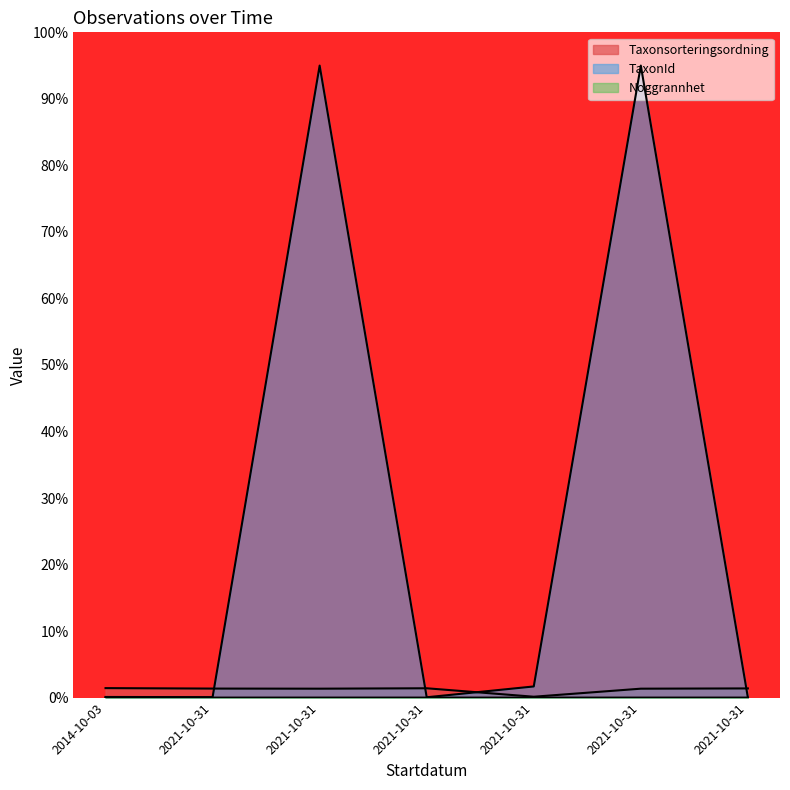

What are all the series names shown in the legend?

Taxonsorteringsordning, TaxonId, Noggrannhet